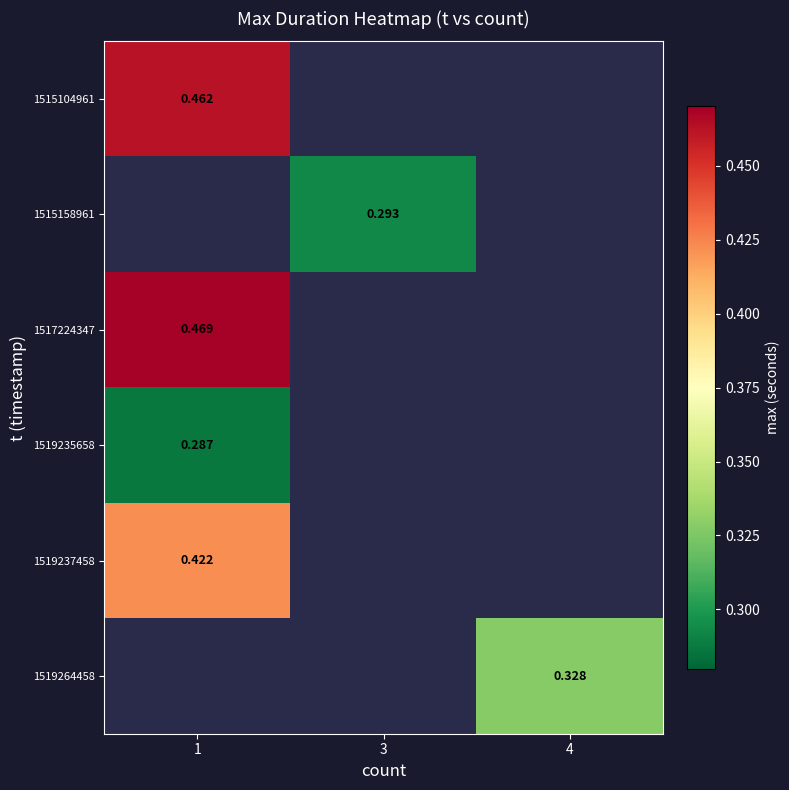

What is the greatest value displayed?

0.5